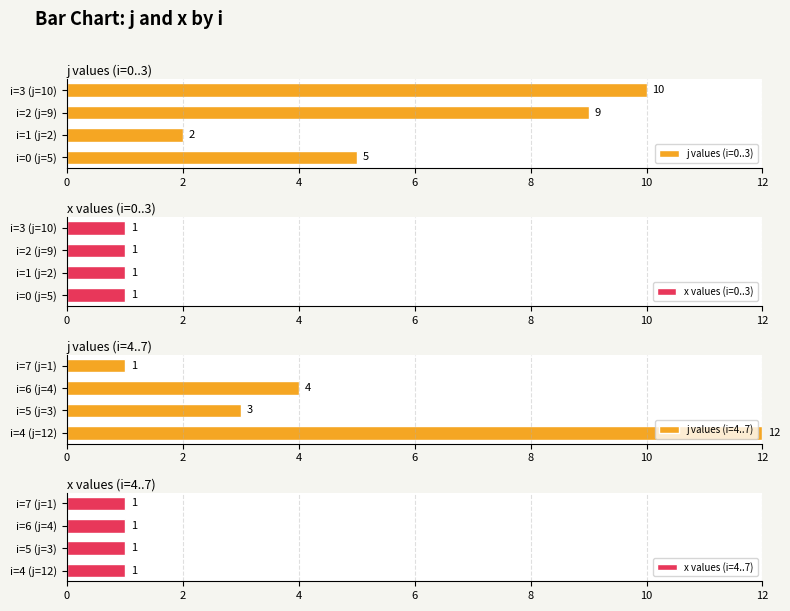

Where is j values (i=4..7) nearest to the value 6?

i=6 (j=4)